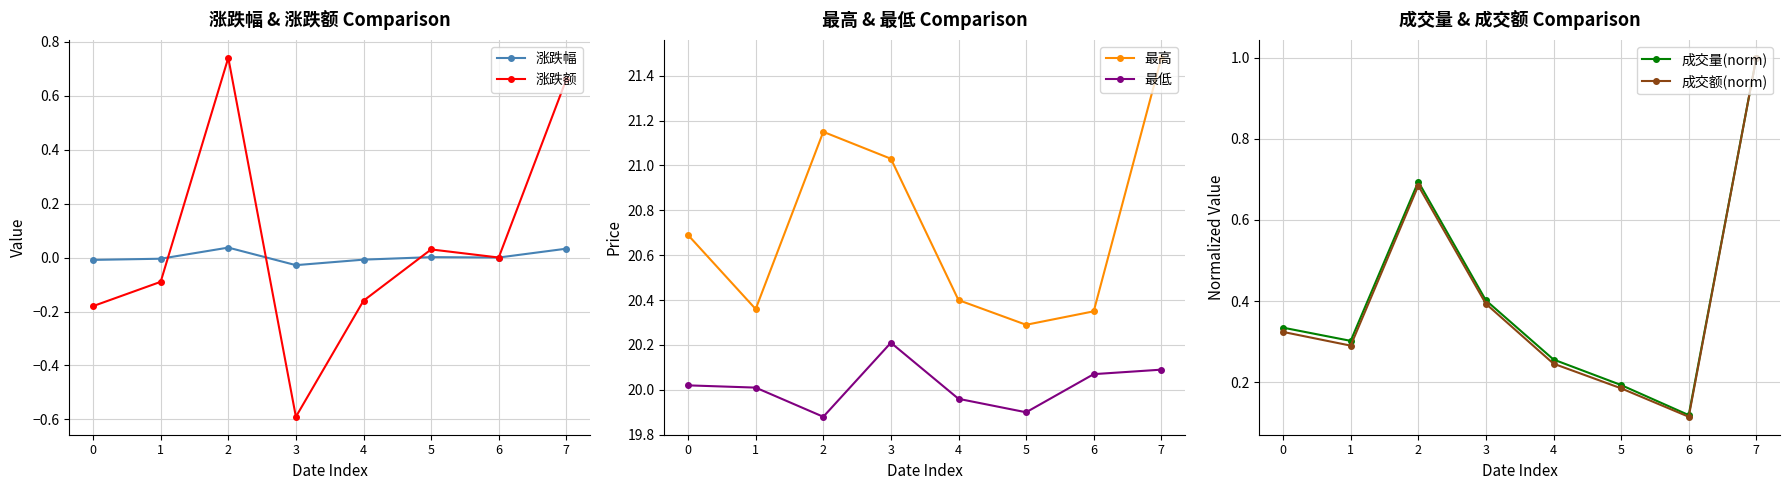

At which category does 最低 reach its first local valley?

2